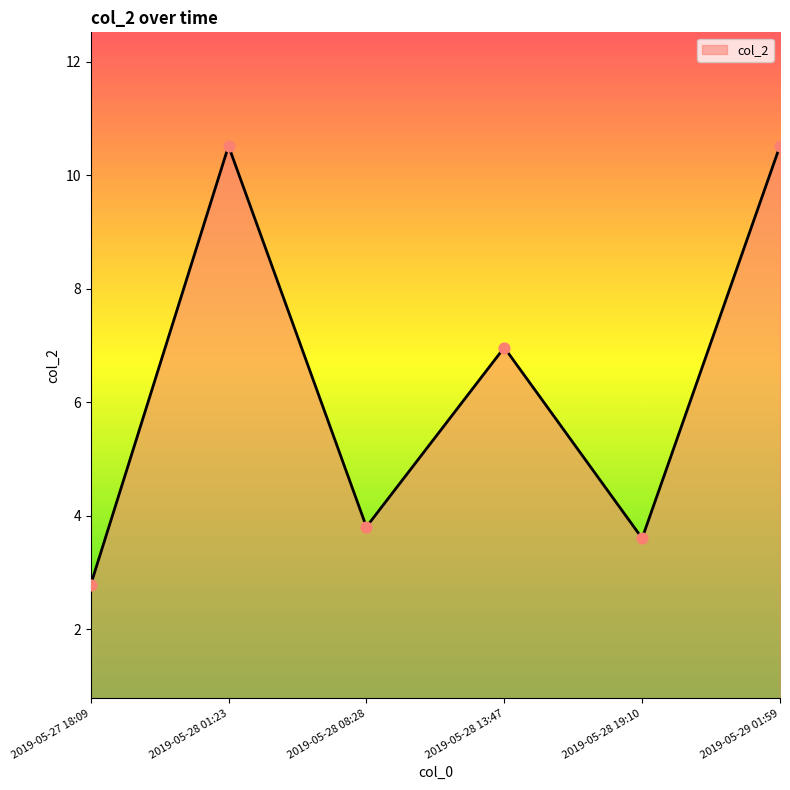

What is the ratio of the value at 2019-05-28 13:47 to the value at 2019-05-29 01:59?

0.7